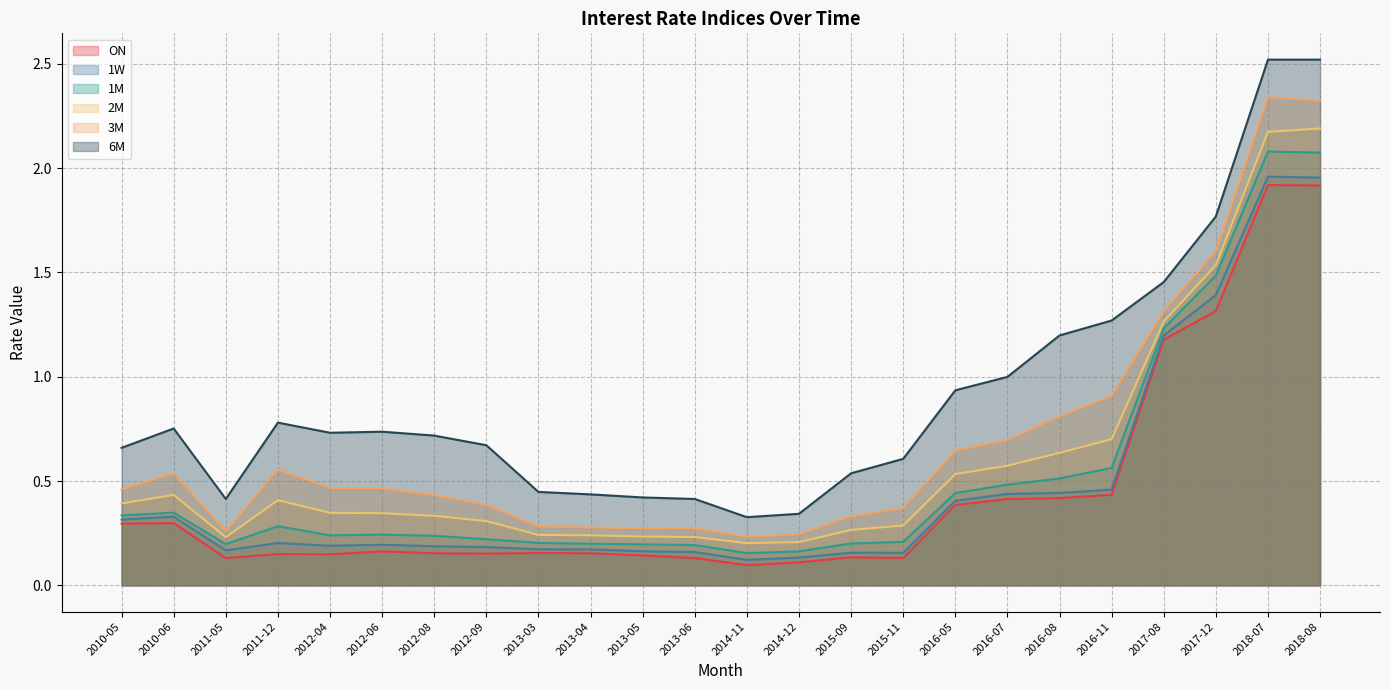

Where is the first local minimum for 3M?

2011-05